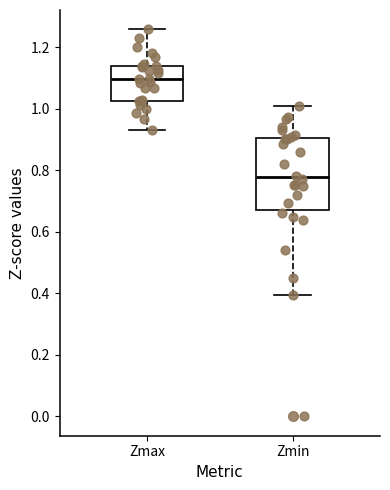

Where is the lower edge of the box for Zmin on the y-axis? The values are not printed on the chart, so give them approximately, as read against the axis.

0.68